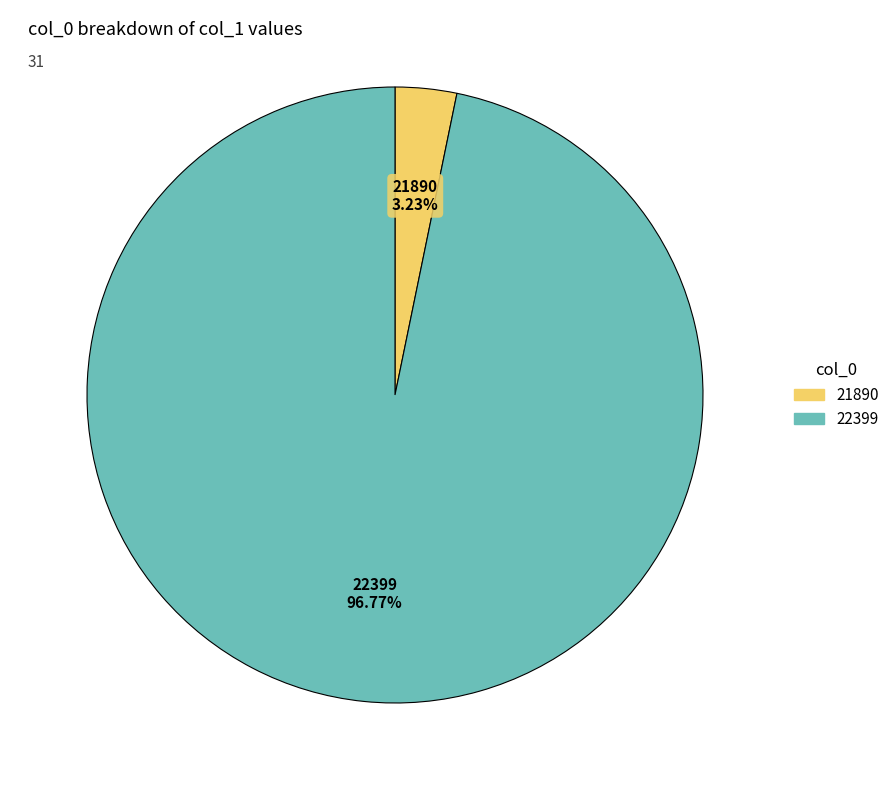

Do 21890 and 22399 together represent more than half of the pie?

Yes